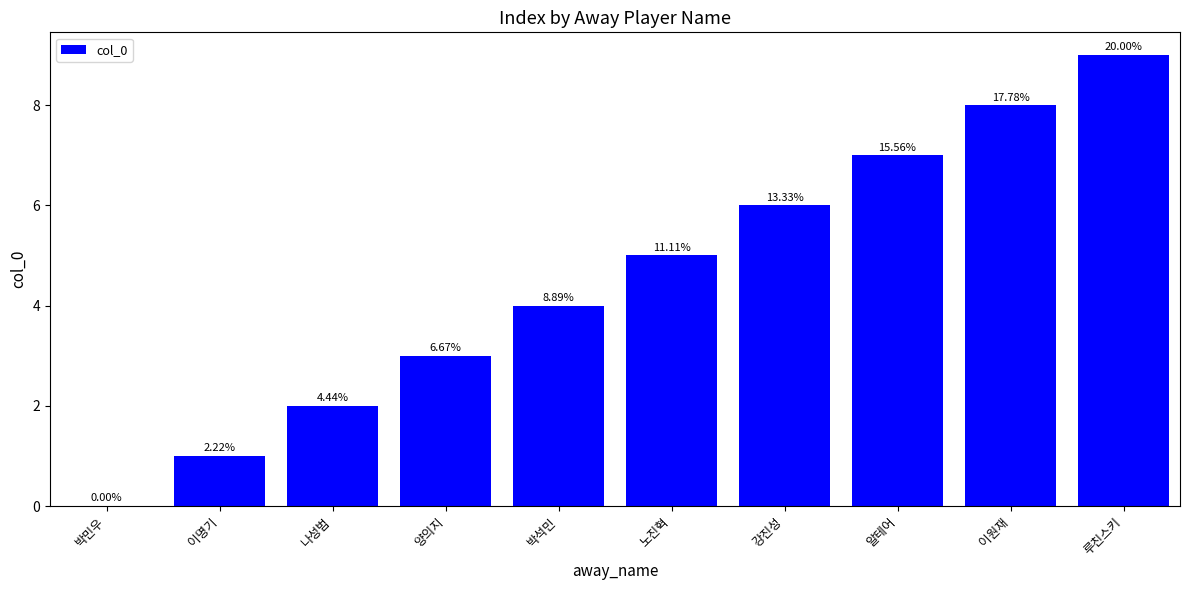

True or false: the data shows 8 at 이원재.

True